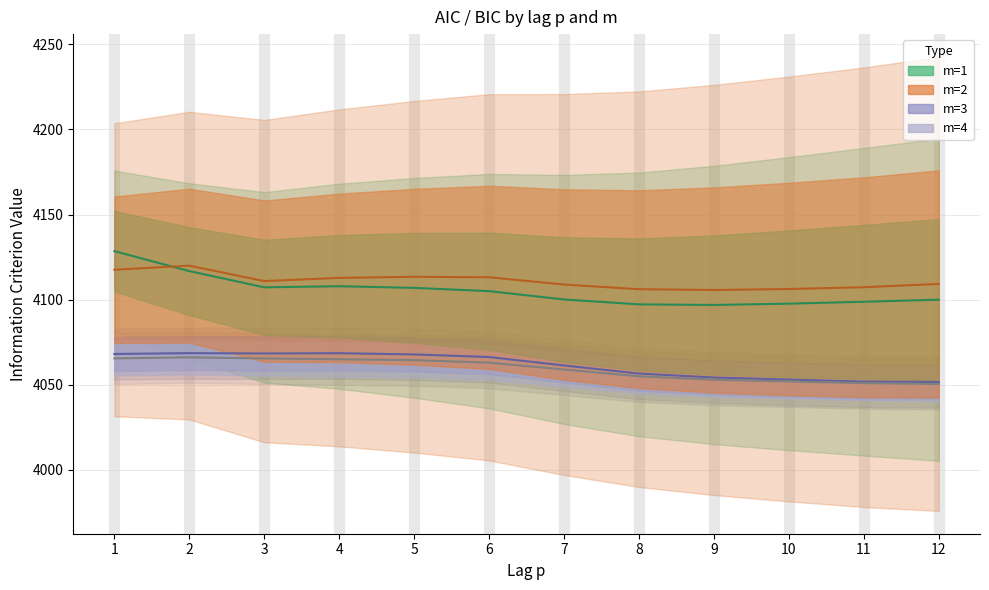

Which series has the largest total across all categories?

m=2